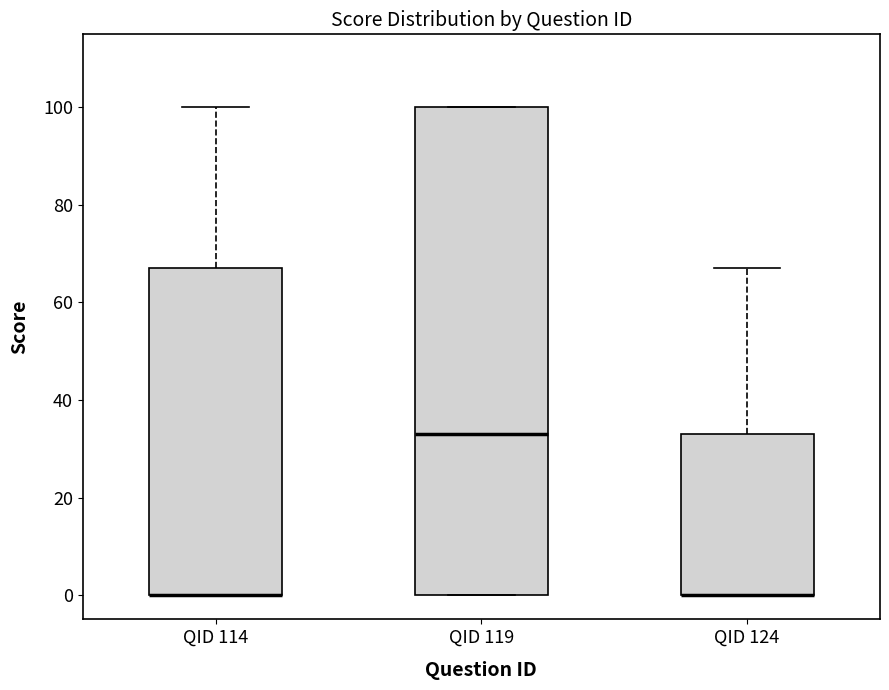

Where does the upper whisker of the box for QID 124 end on the y-axis? The values are not printed on the chart, so give them approximately, as read against the axis.

68